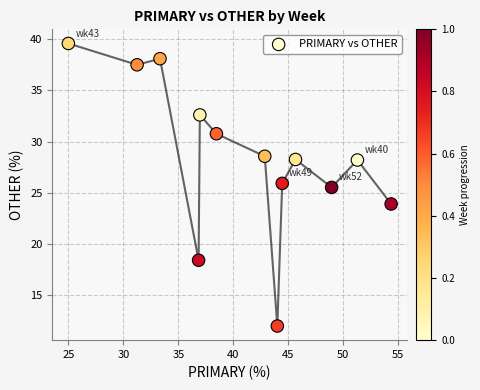

What is the range of Y values (max minus min)?

27.6